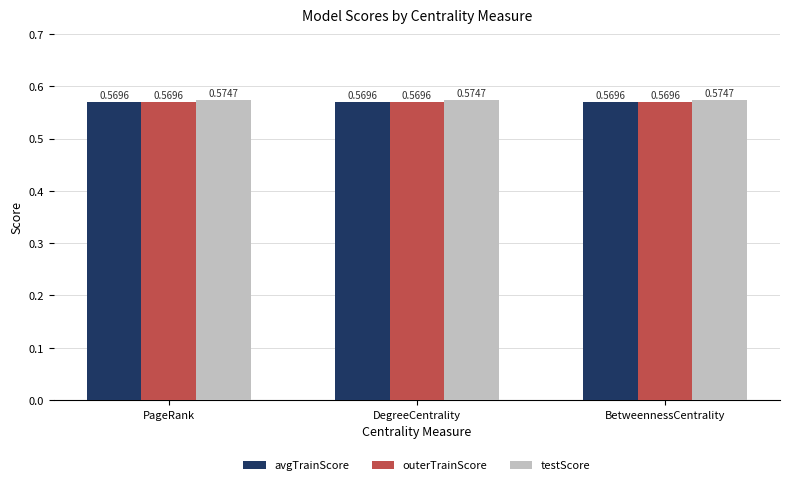

At how many categories does at least one series exceed 0?

3